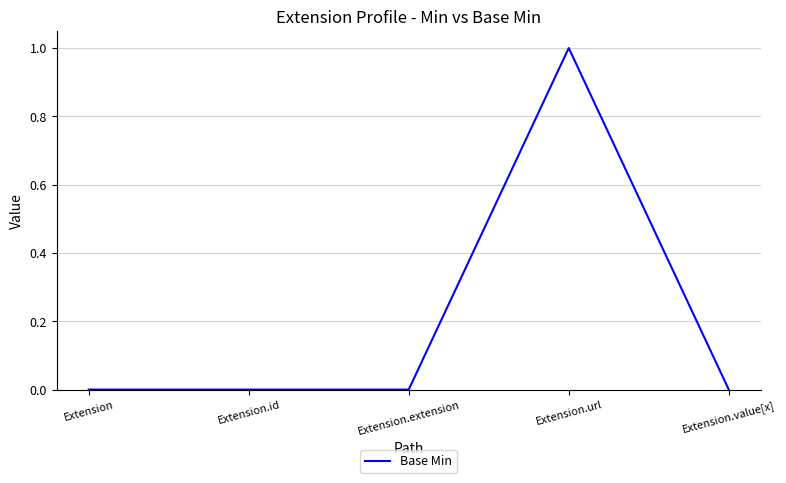

At which category does the chart reach its peak across all series?

Extension.url